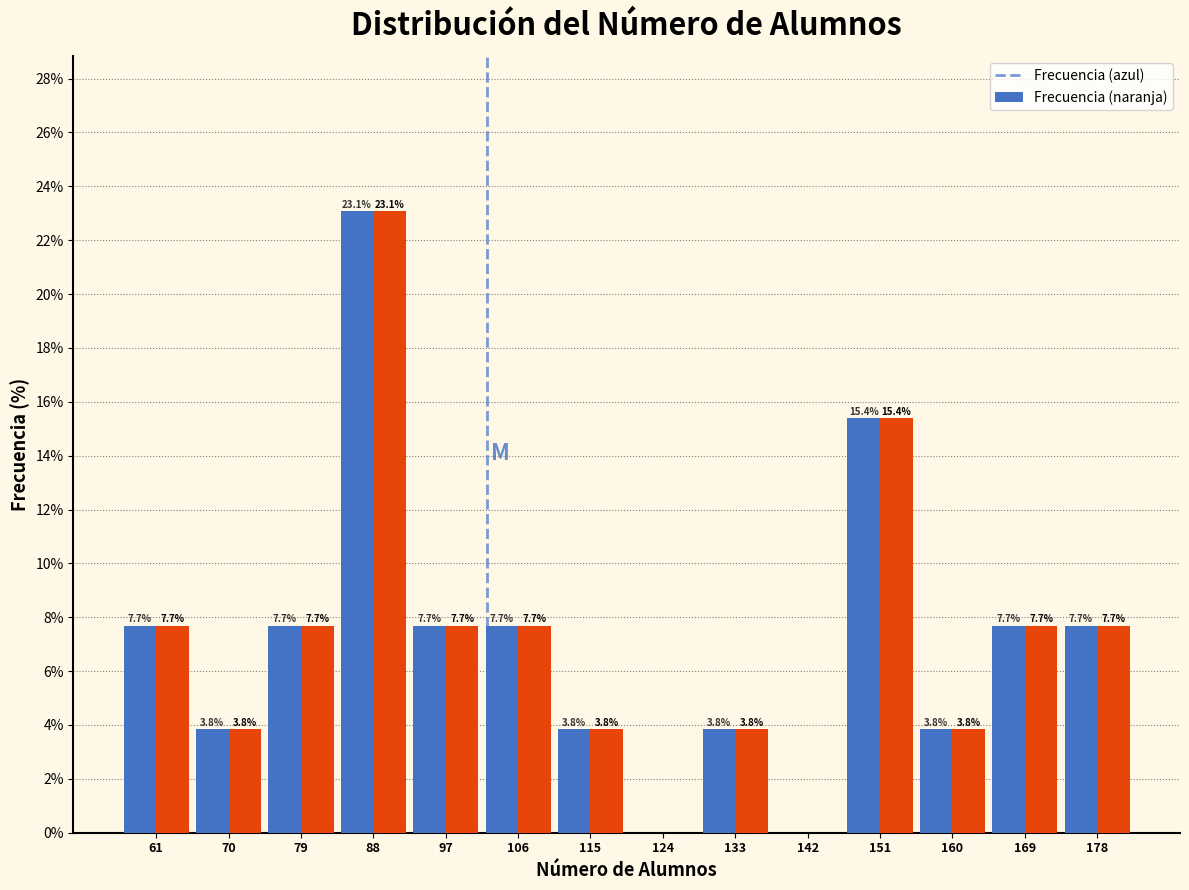

At which category does the chart reach its peak across all series?

88